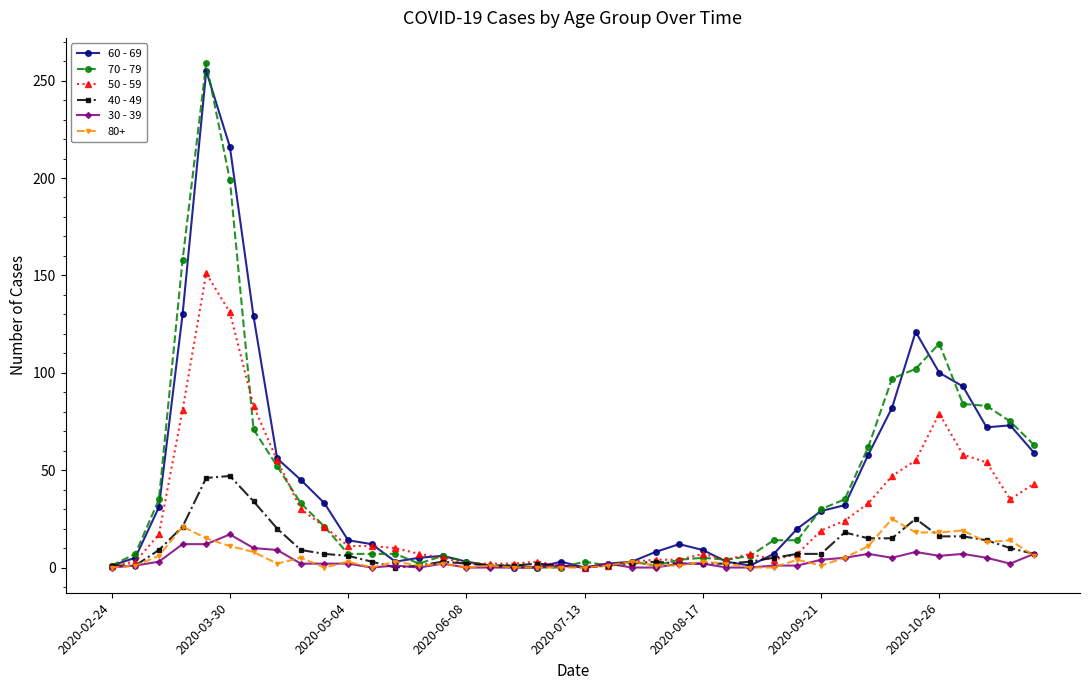

True or false: 30 - 39 has more than 2 interior local peaks.

True